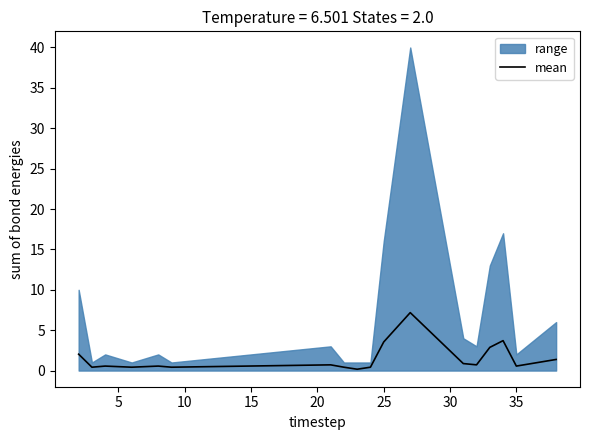

The value of mean at 25 is 5.0. True or false?

False